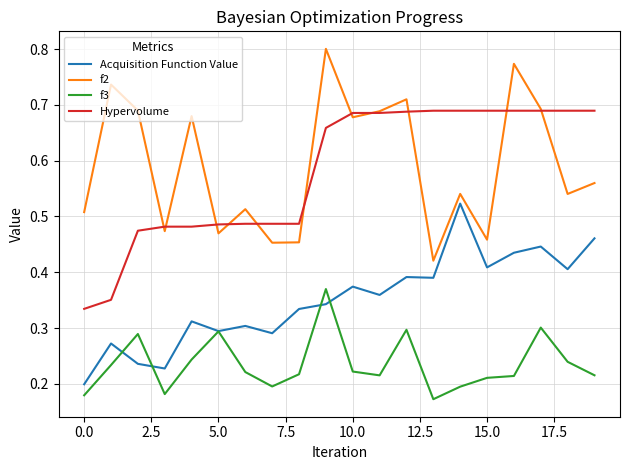

List the series in order of their peak value, highest first.

f2, Hypervolume, Acquisition Function Value, f3